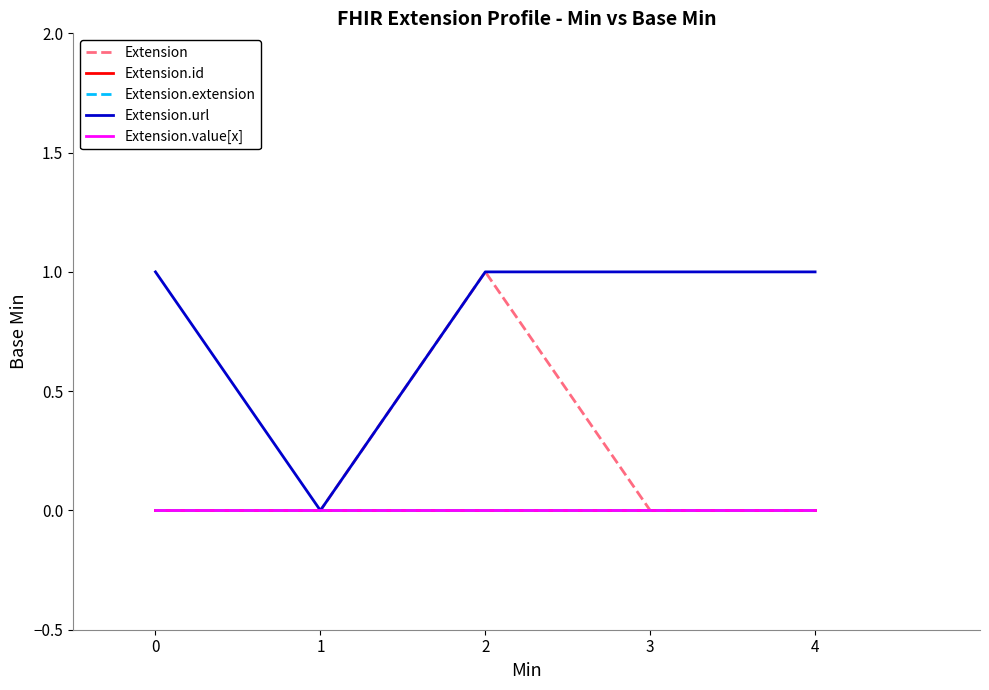

Does the chart have visible grid lines?

No